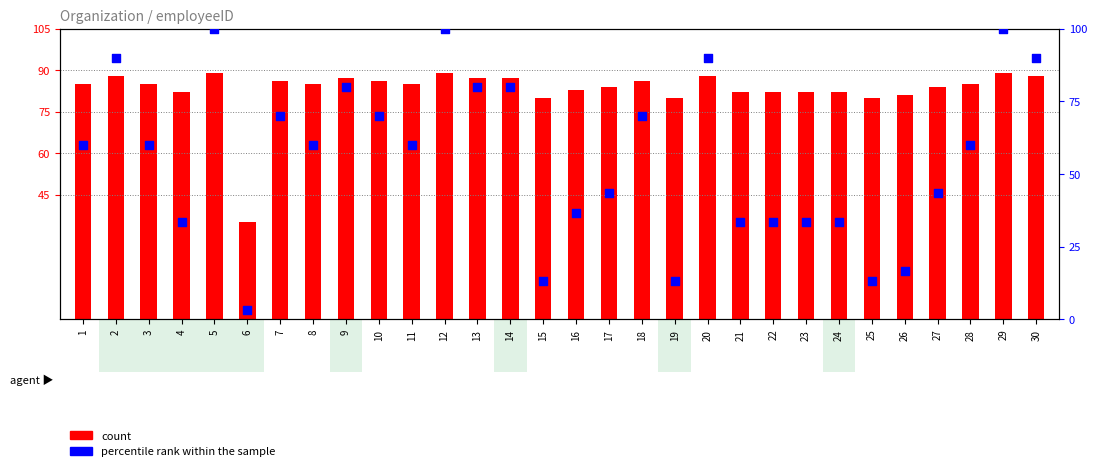

What are all the series names shown in the legend?

count, percentile rank within the sample